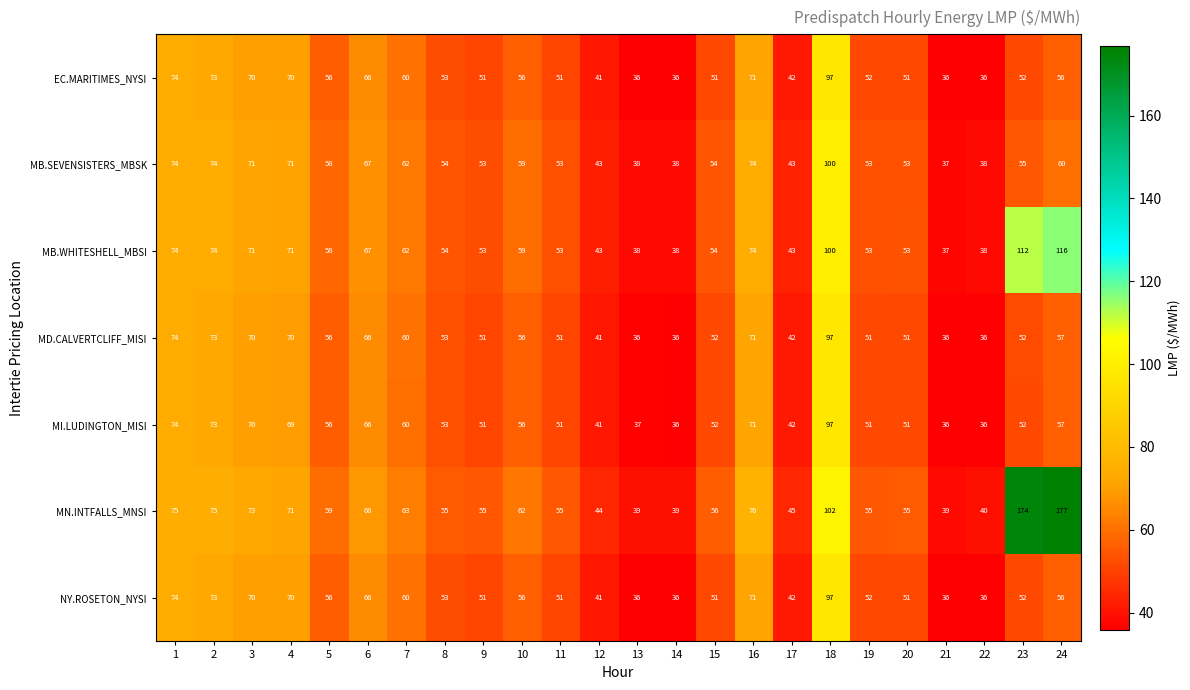

Which category has the highest value across all series?

24